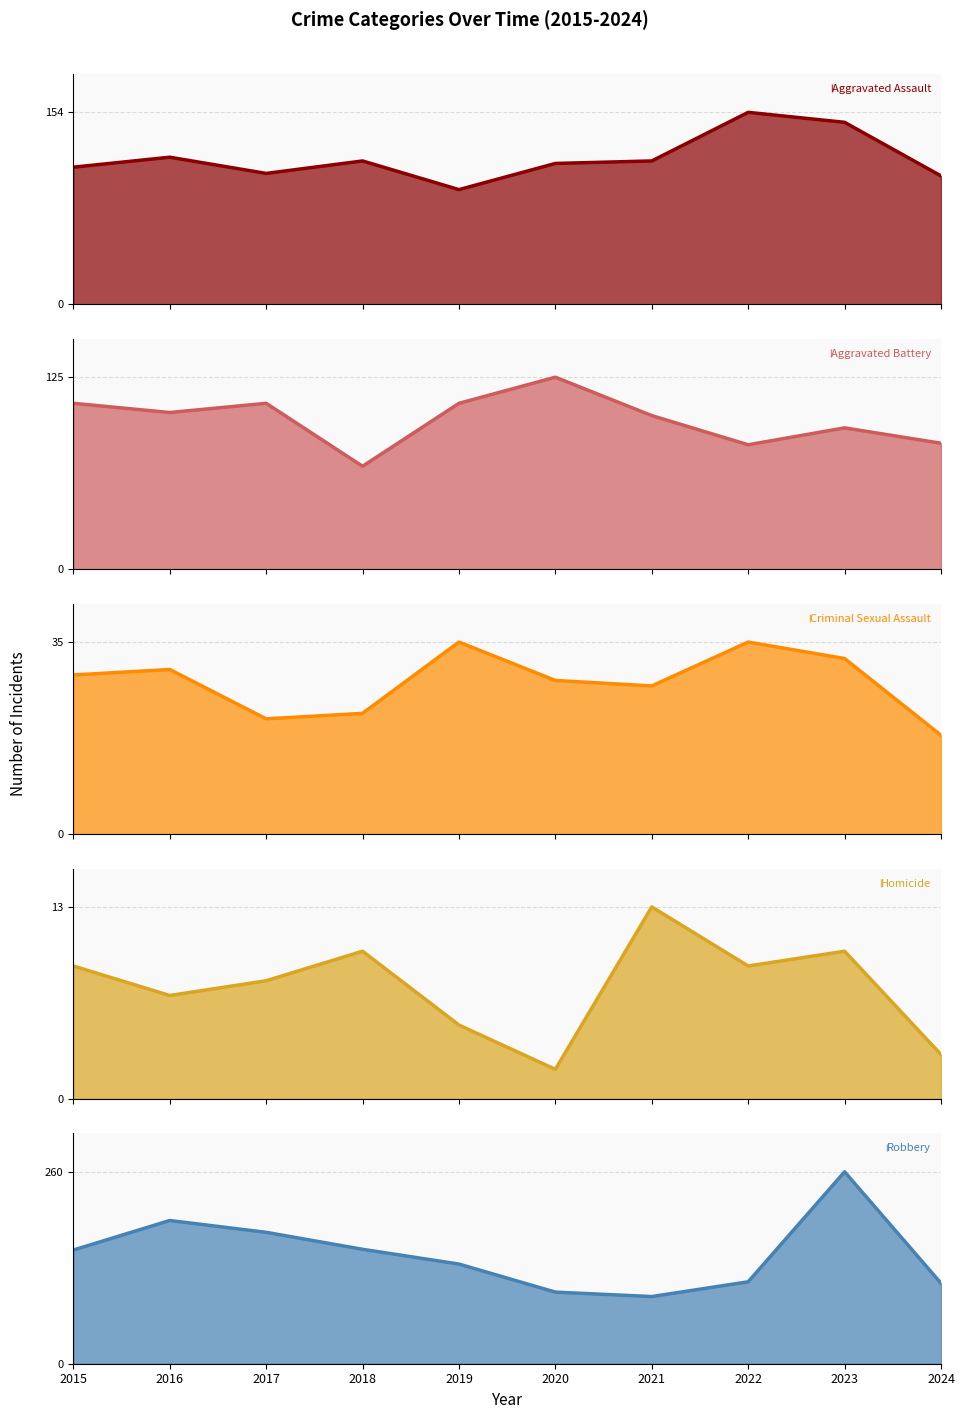

The Aggravated Battery series shows 42 at 2017. True or false?

False